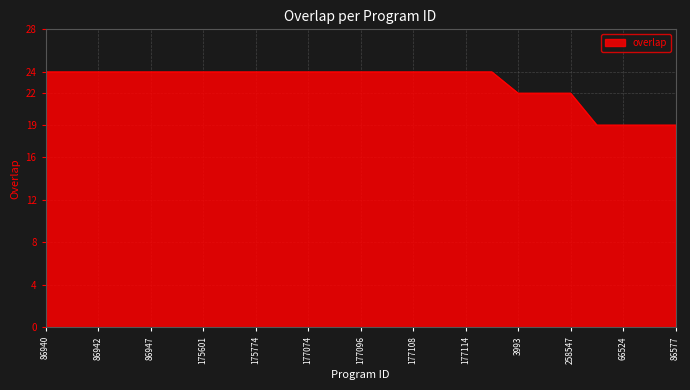

What is the greatest value displayed?

24